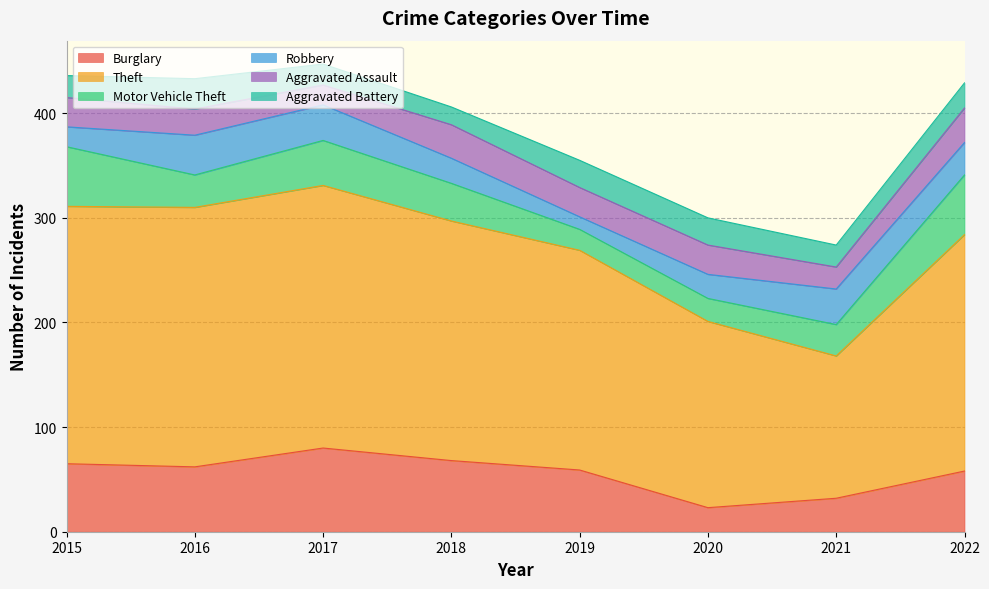

Does the chart display data point markers on the line(s)?

No